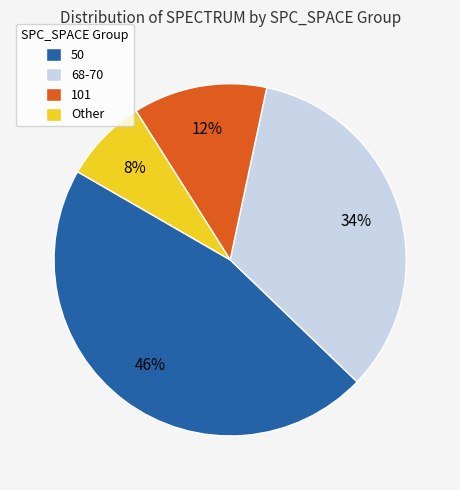

Combined, do 101 and Other account for over 50%?

No